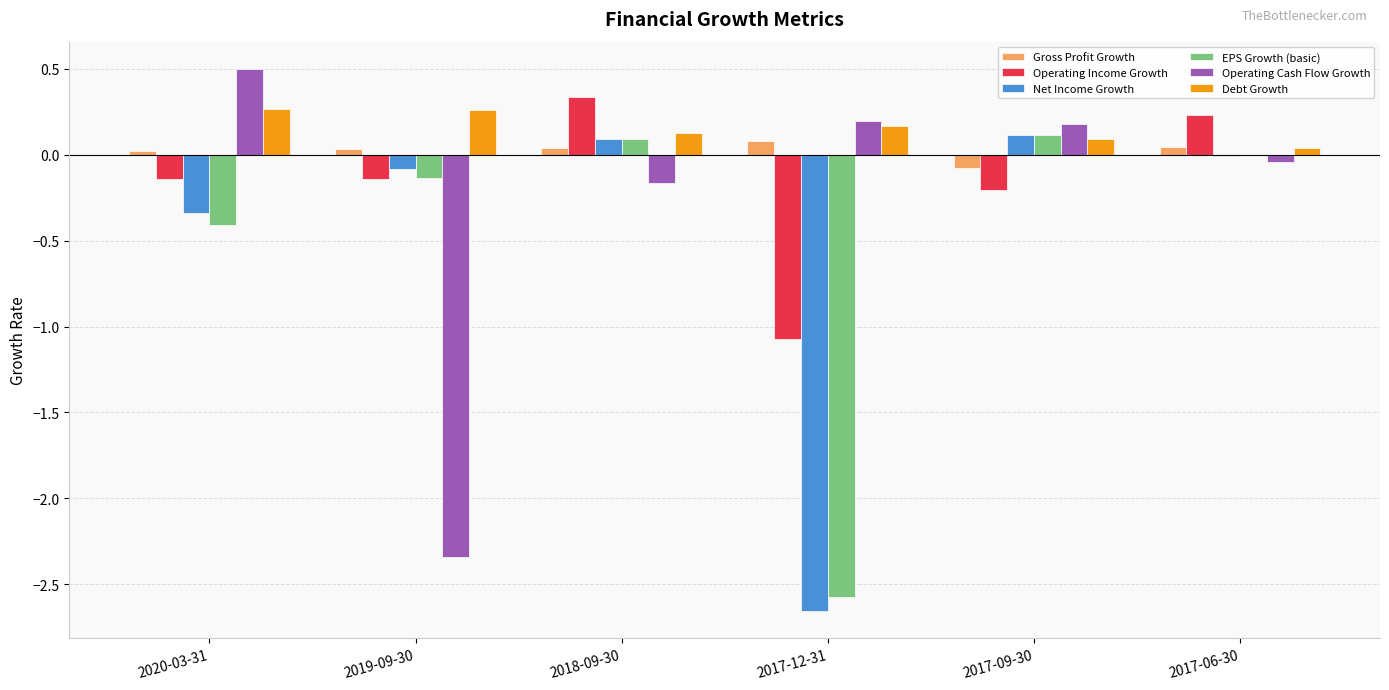

Which series has the largest total across all categories?

Debt Growth